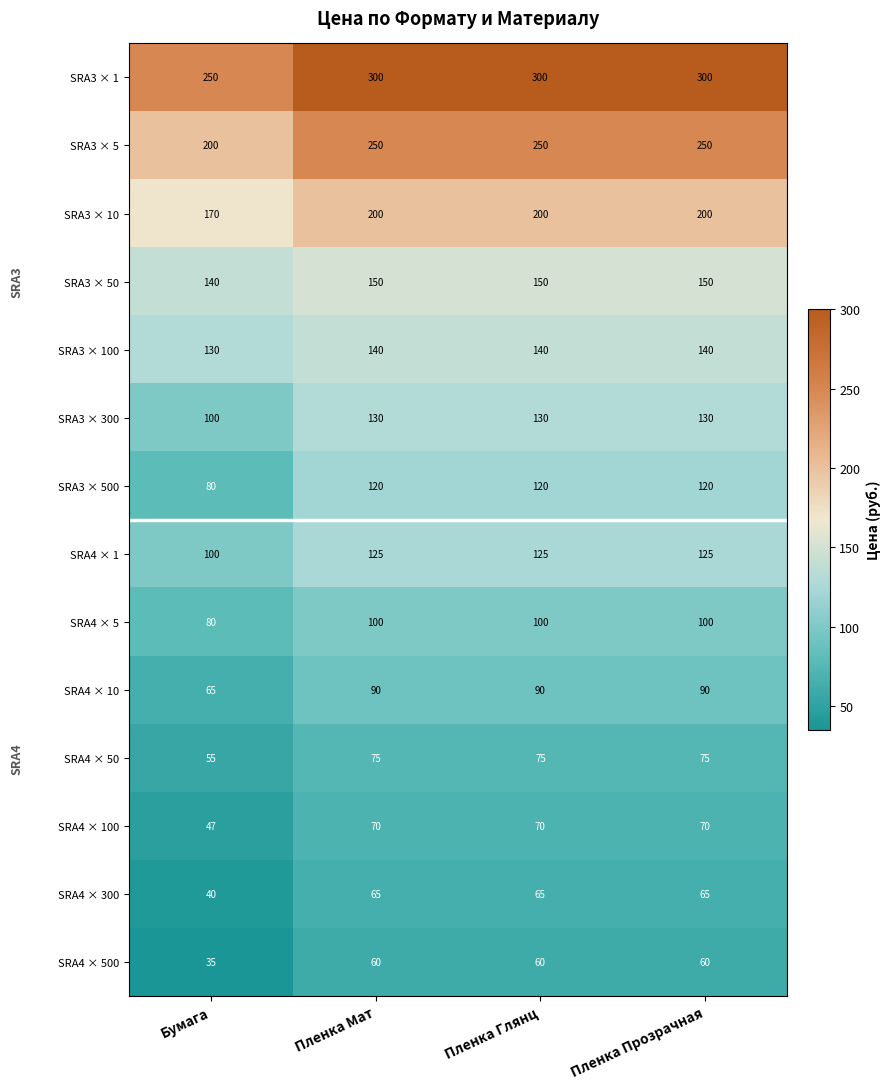

What value does the SRA3 × 1 series have at Пленка Глянц?

300